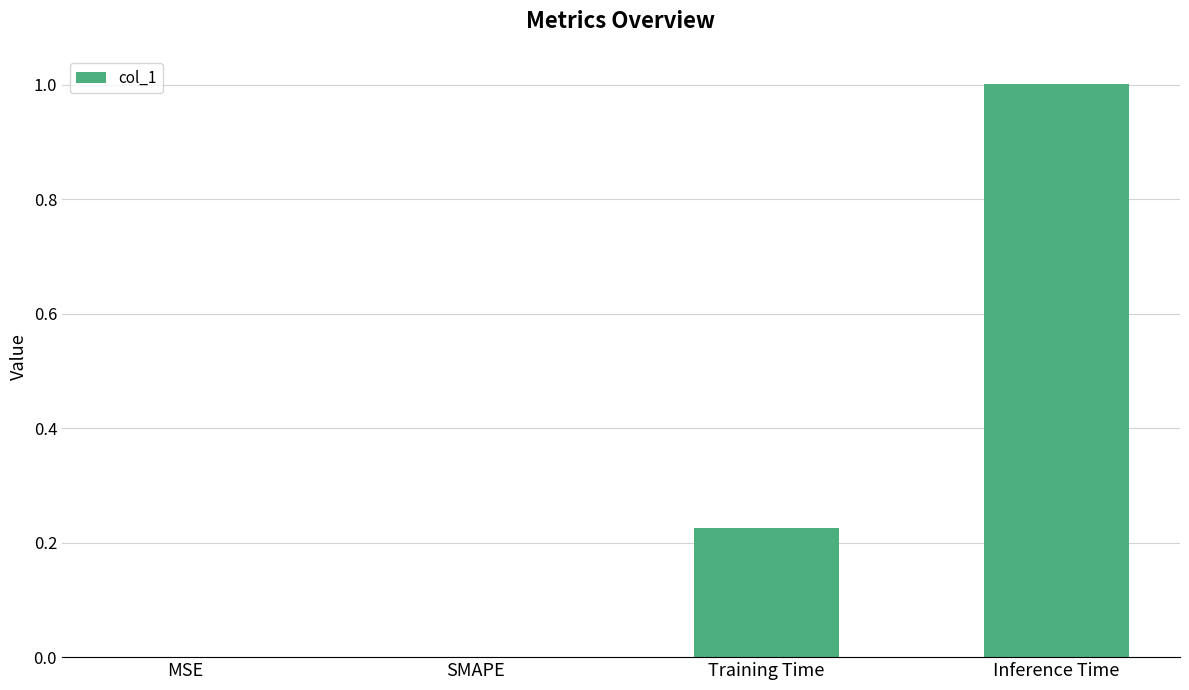

How many data points does each series have?

4